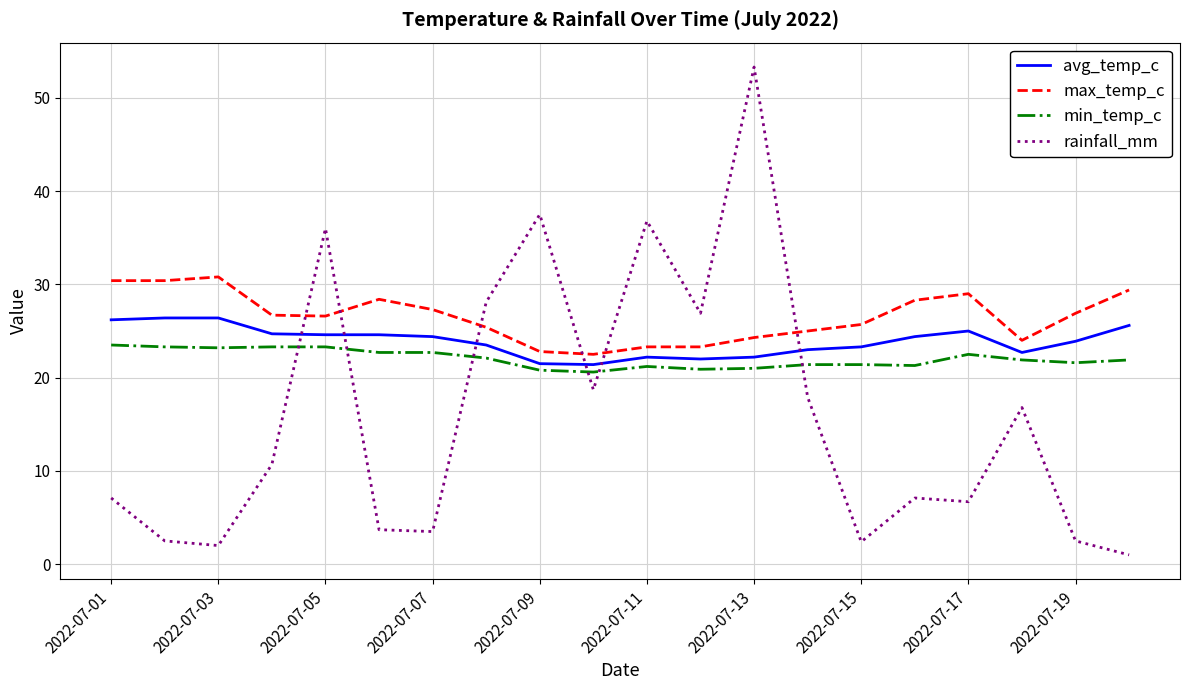

What is the difference between the maximum and minimum values in the avg_temp_c series?

5.0